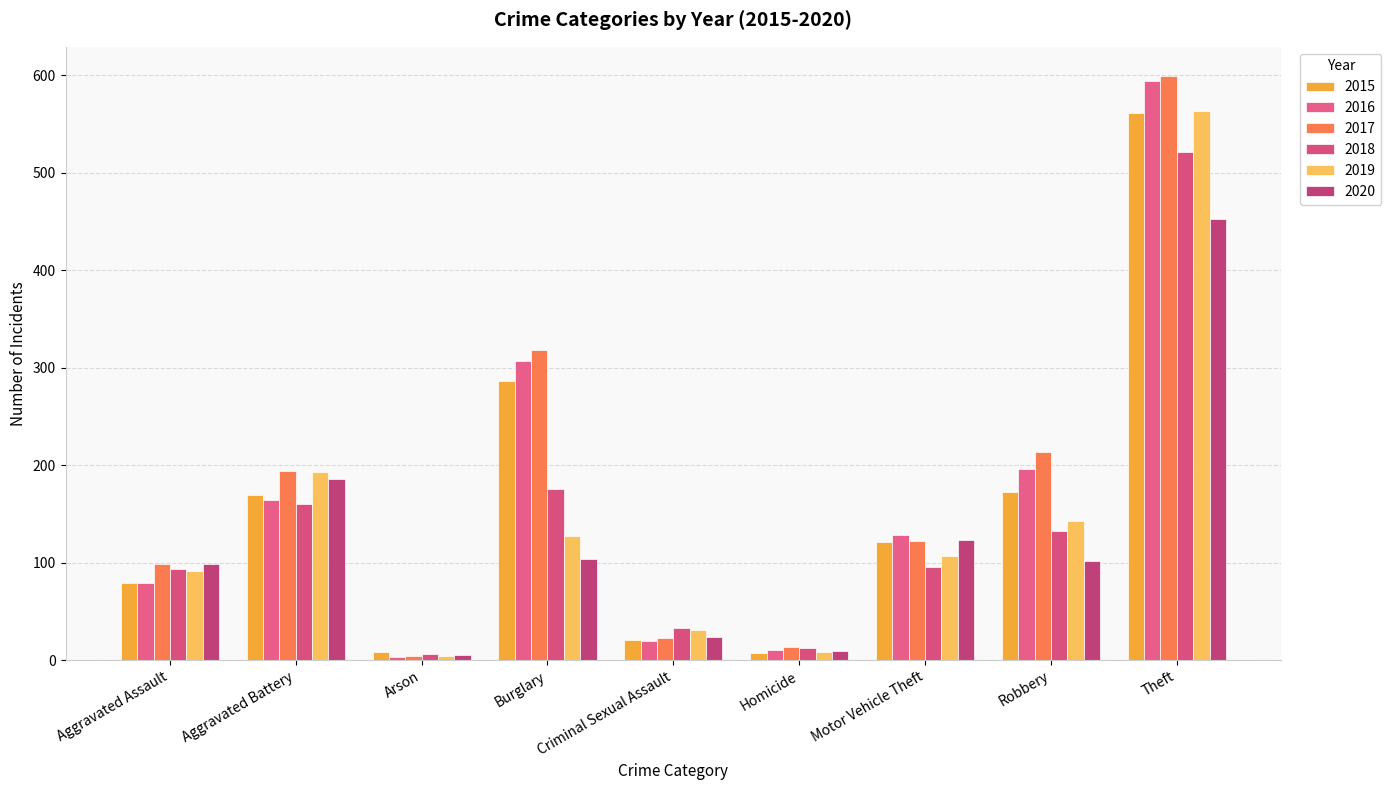

What is the lowest value of the 2017 series?

4